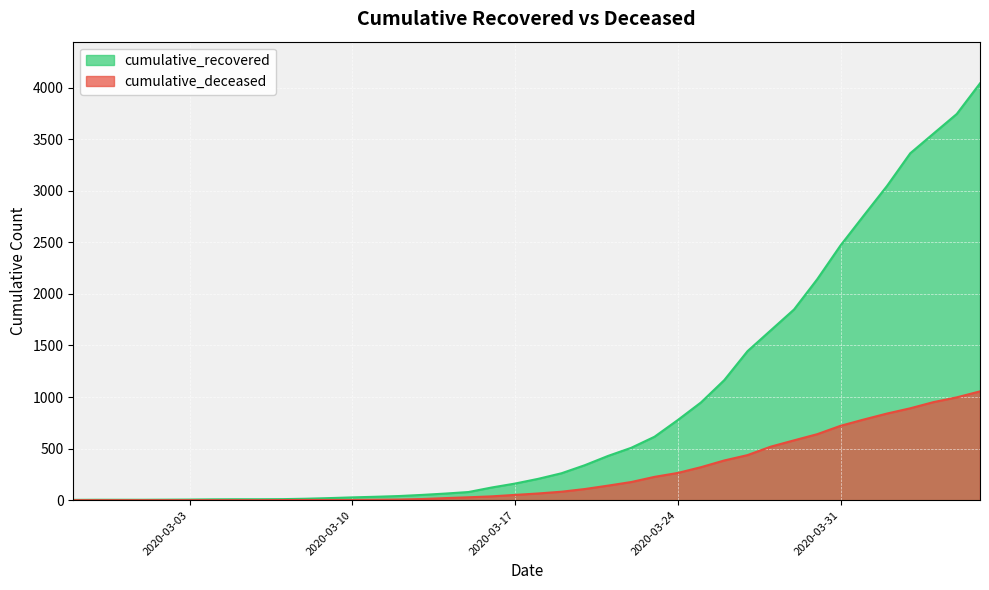

What is the difference between the highest and lowest values at 2020-03-10?

25